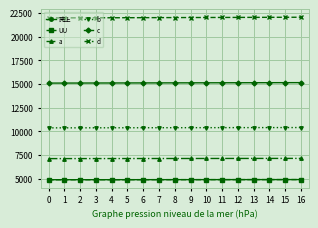

The UU series shows 4898.0 at 11. True or false?

True